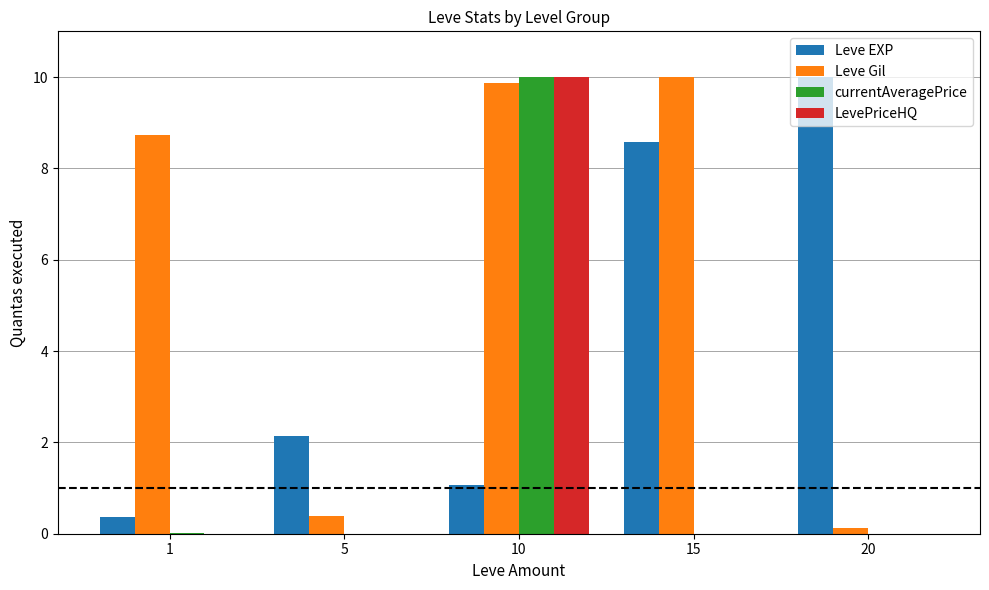

What is the sum of the Leve EXP values at 1 and 5?

2.5